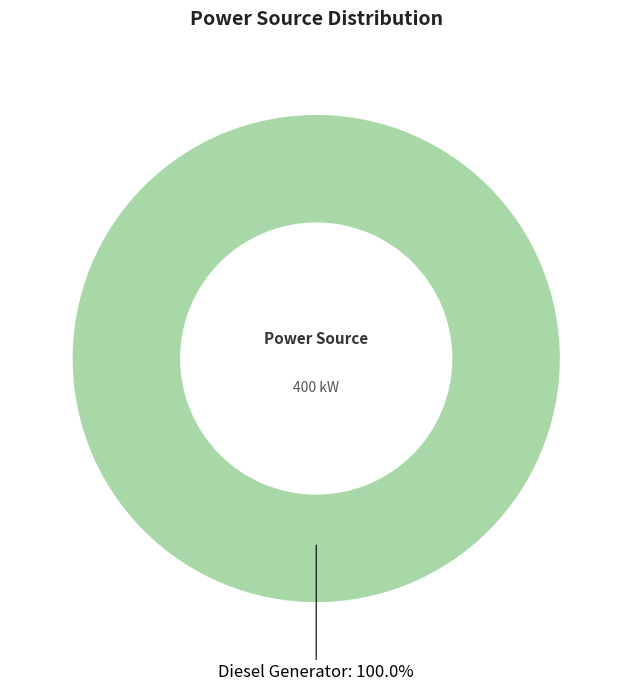

Is there a majority slice in this chart?

Yes